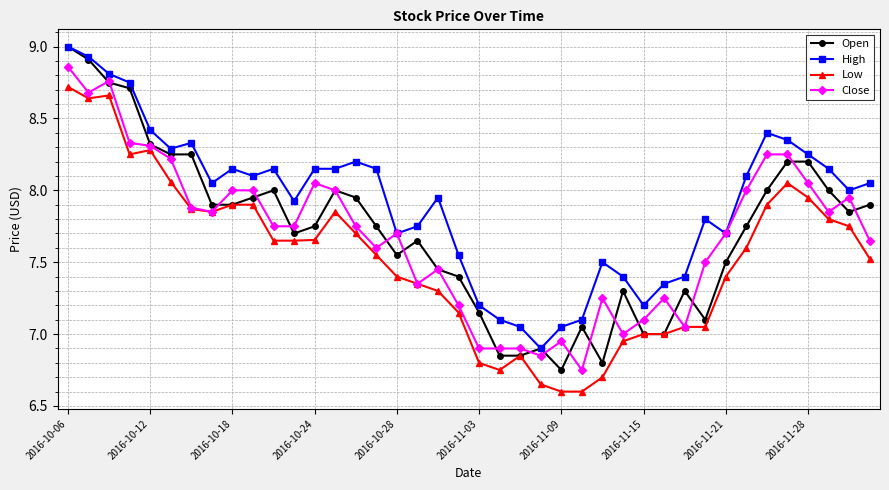

True or false: Open has more than 2 points higher than both neighbors.

True